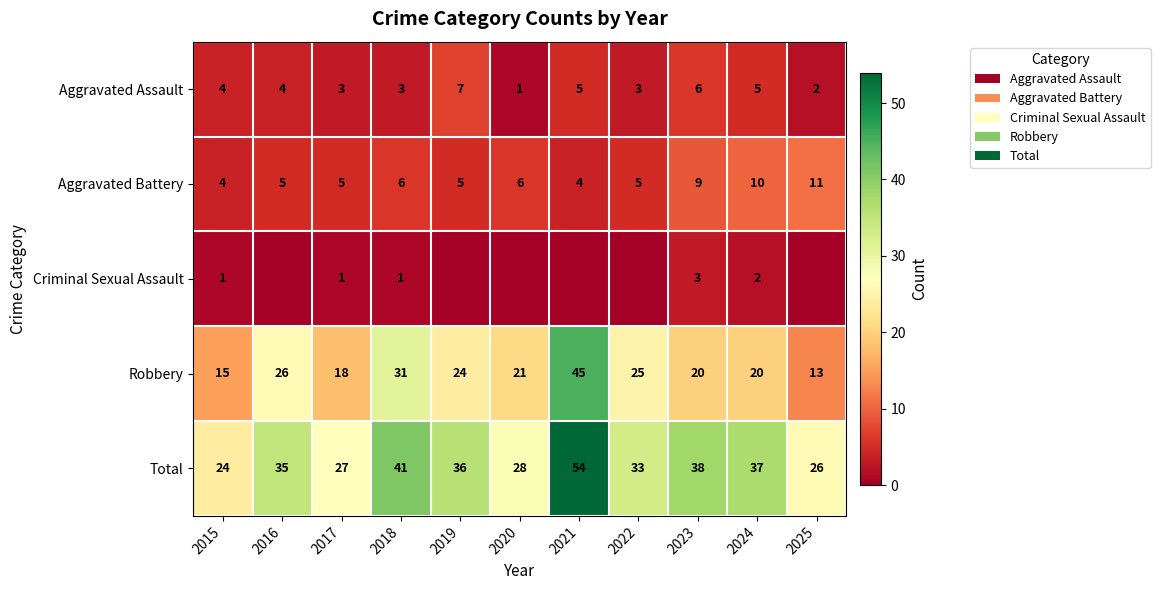

What is the difference between the Robbery values at 2021 and 2022?

20